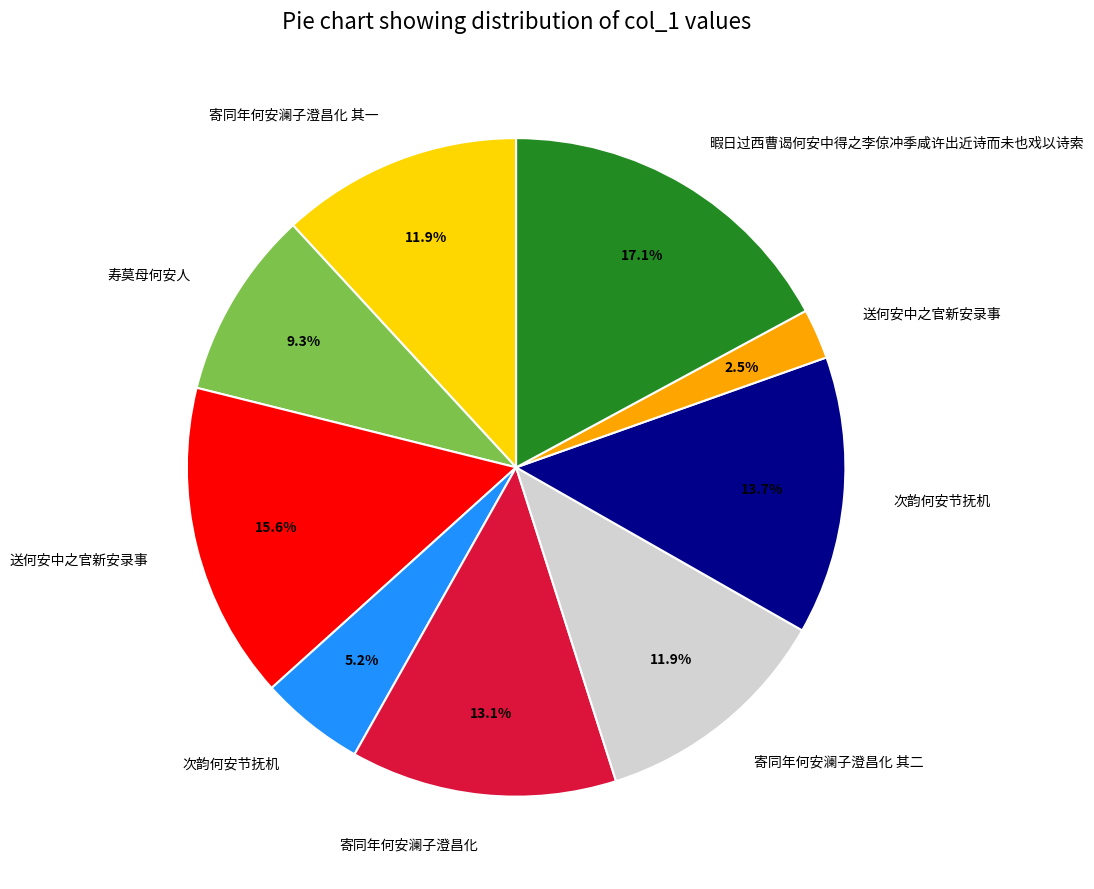

Is there any slice that represents more than half of the pie?

No